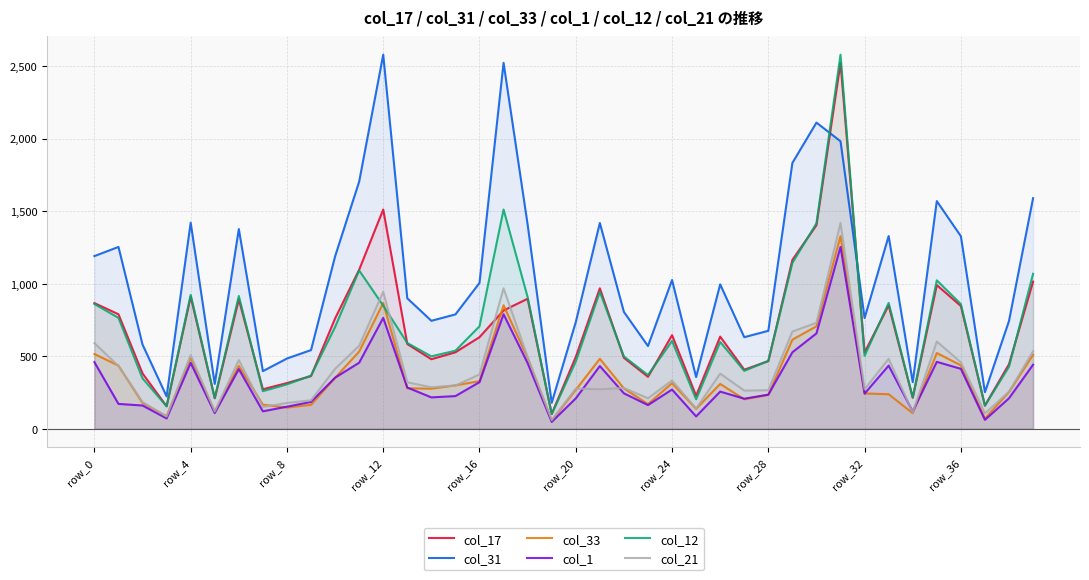

What is the maximum value shown in the chart?

2578